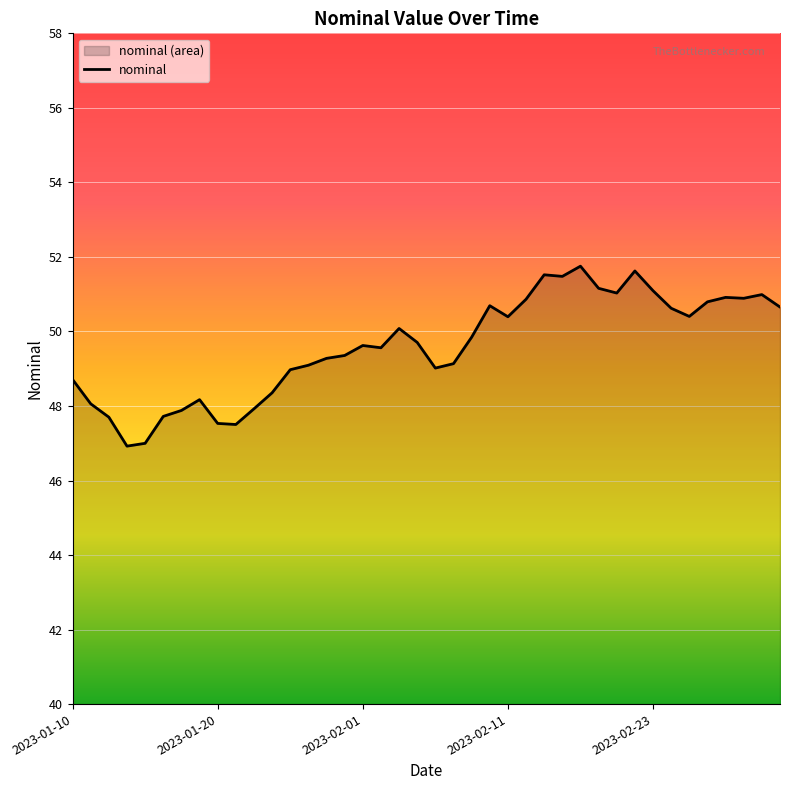

Where does the data first go above 49?

13